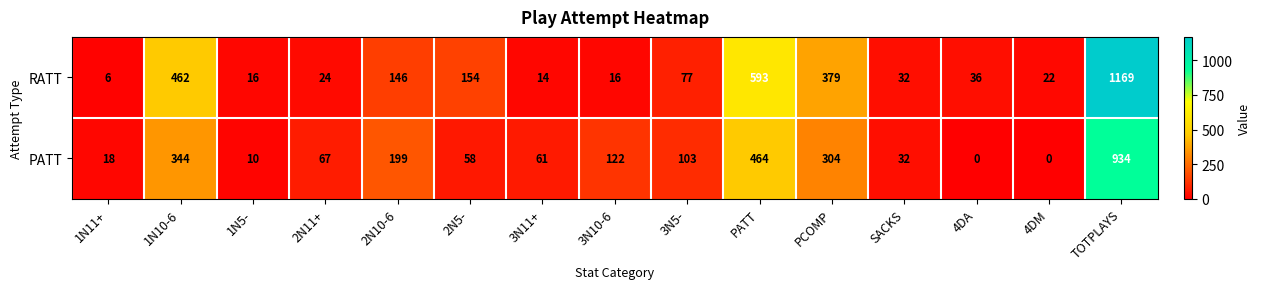

What is the sum of the RATT values at 3N11+ and 2N5-?

168